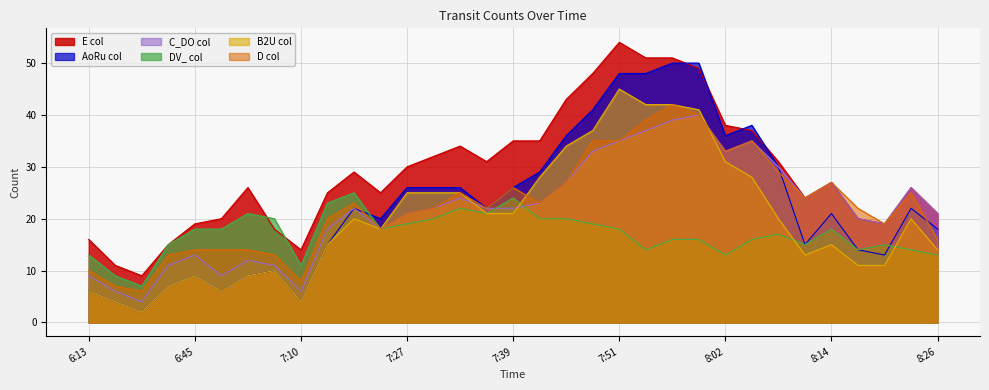

At which category does B2U reach its first local valley?

6:29